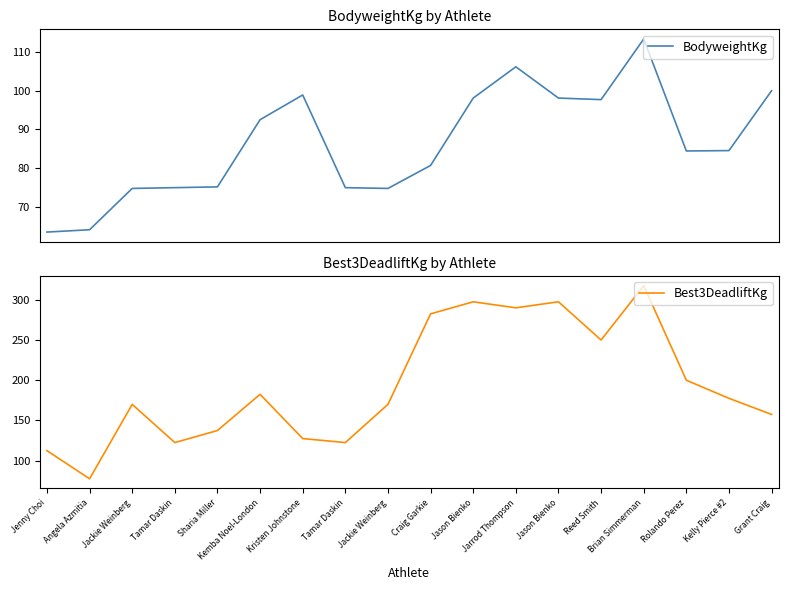

Which category has the lowest value in the BodyweightKg series?

Jenny Choi